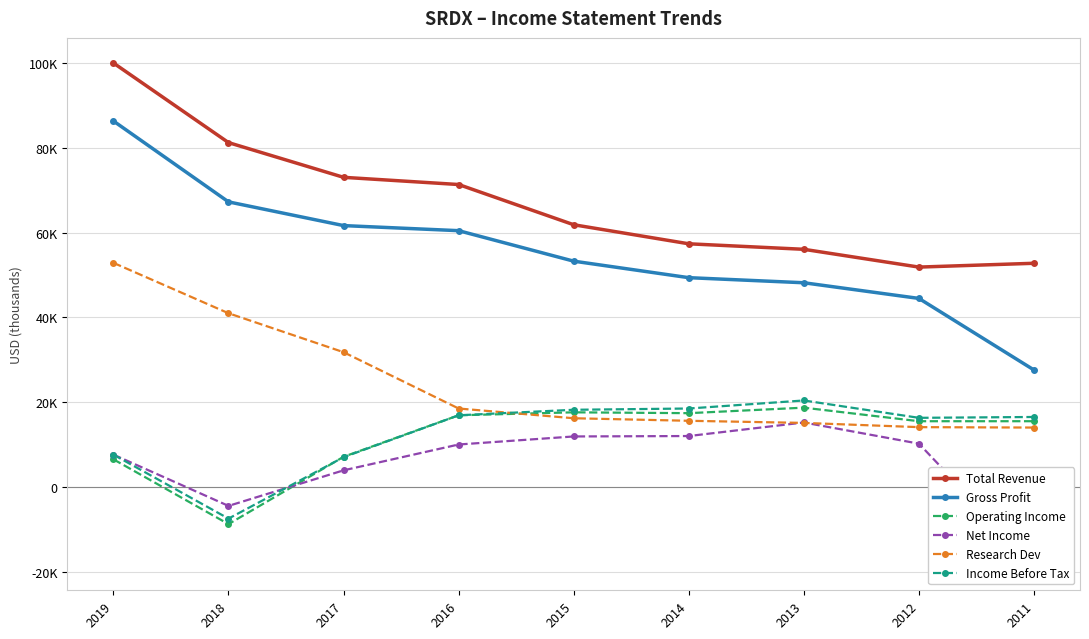

Reading right to left, what are all the values shown in this chart?

Total Revenue: 52800	51900	56100	57400	61900	71400	73100	81300	100100
Gross Profit: 27600	44500	48200	49400	53300	60500	61700	67300	86400
Operating Income: 15500	15500	18700	17400	17600	16900	7100	-8800	6500
Net Income: -18500	10200	15200	12000	11900	10000	3900	-4500	7600
Research Dev: 14000	14100	15100	15600	16200	18500	31800	41000	52900
Income Before Tax: 16500	16300	20400	18500	18200	16900	7000	-7500	7600